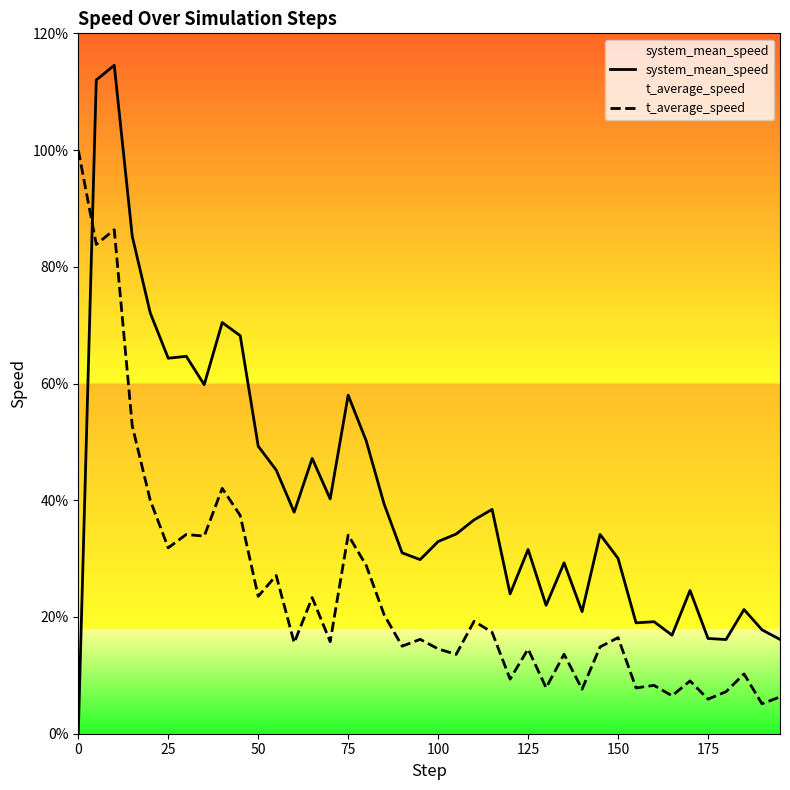

Reading right to left, what are all the values shown in this chart?

system_mean_speed: 1.6	1.8	2.1	1.6	1.6	2.5	1.7	1.9	1.9	3.0	3.4	2.1	2.9	2.2	3.2	2.4	3.8	3.7	3.4	3.3	3.0	3.1	3.9	5.0	5.8	4.0	4.7	3.8	4.5	4.9	6.8	7.0	6.0	6.5	6.4	7.2	8.5	11.5	11.2	0.0
t_average_speed: 0.6	0.5	1.0	0.7	0.6	0.9	0.6	0.8	0.8	1.6	1.5	0.8	1.4	0.8	1.5	0.9	1.7	1.9	1.4	1.5	1.6	1.5	2.0	2.9	3.4	1.6	2.3	1.6	2.7	2.4	3.7	4.2	3.4	3.4	3.2	4.0	5.3	8.6	8.4	10.0